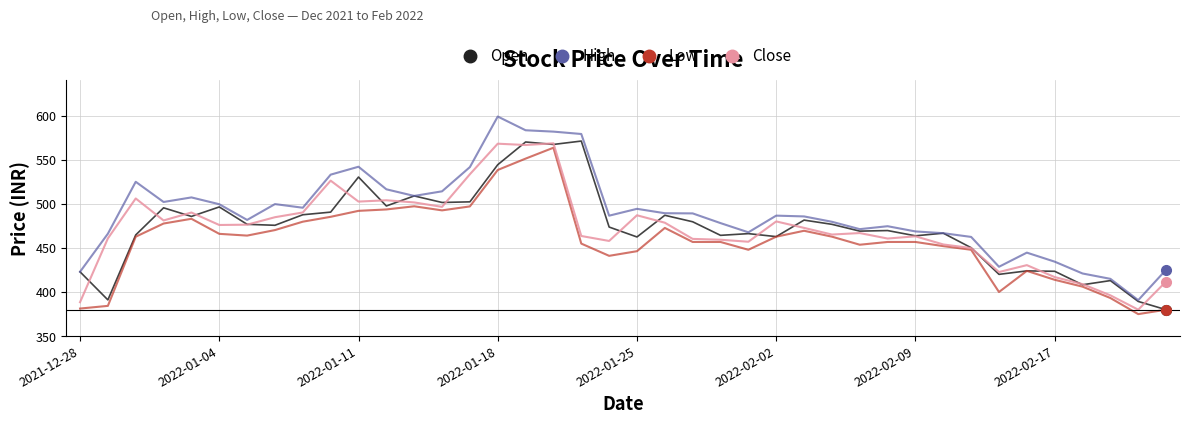

True or false: Close has more than 0 points higher than both neighbors.

True